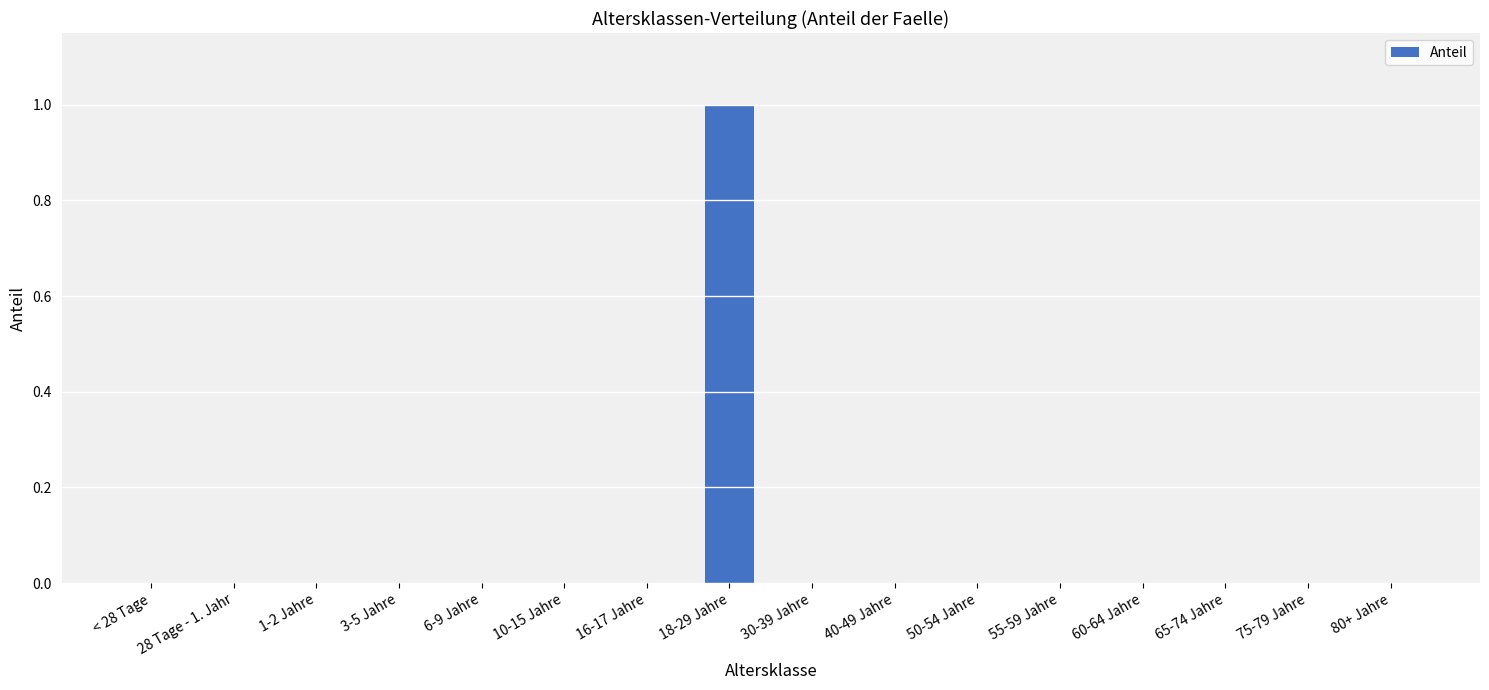

Which category has the highest value across all series?

18-29 Jahre